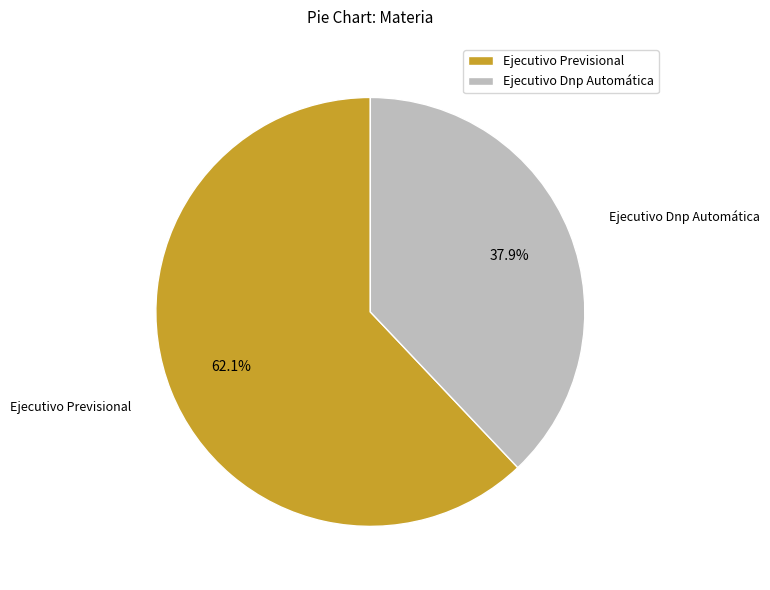

Does Ejecutivo Previsional account for over 50% of the chart?

Yes